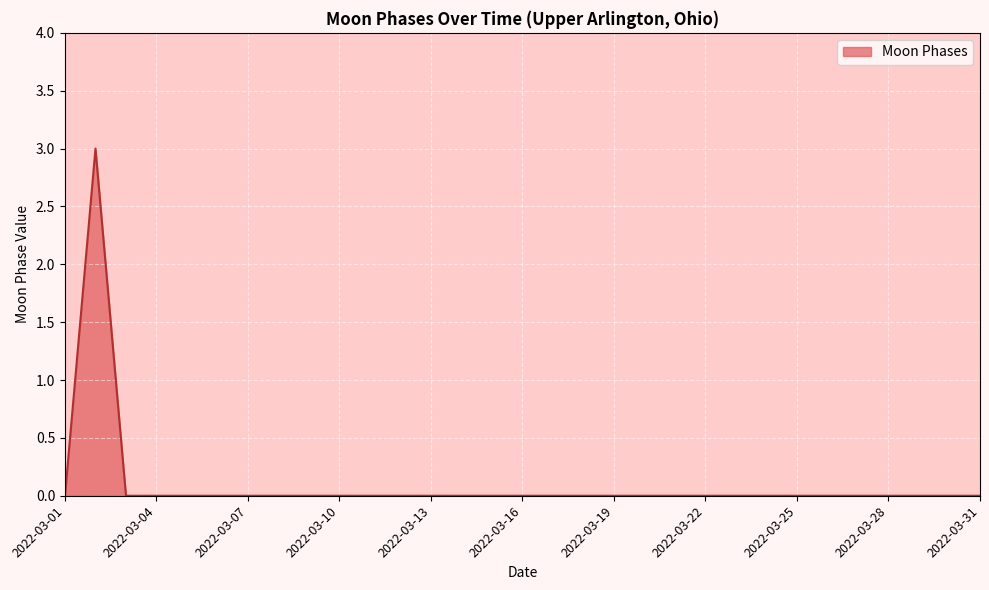

What is the greatest value displayed?

3